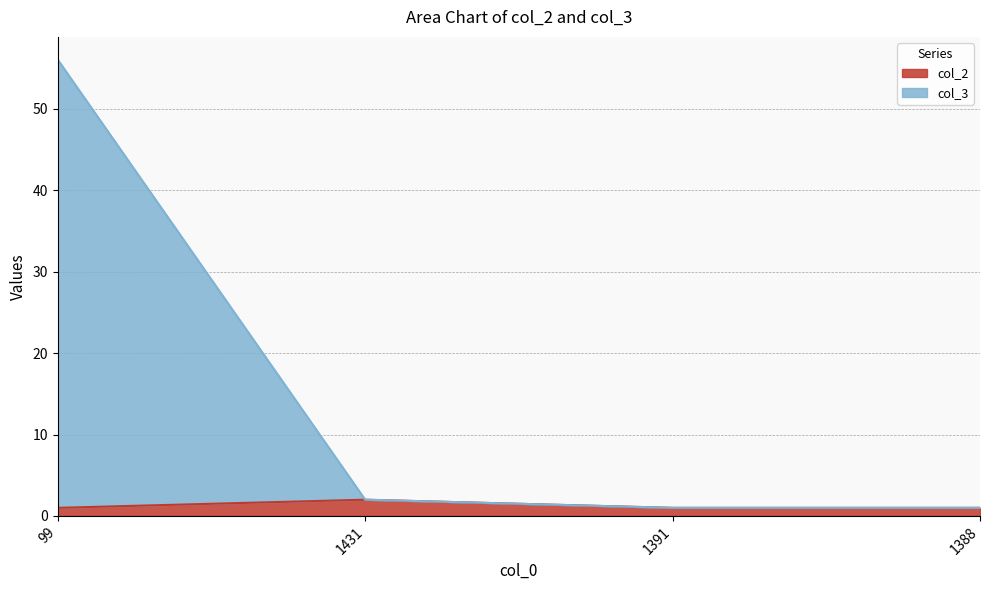

At which label does col_3 reach its minimum?

1391